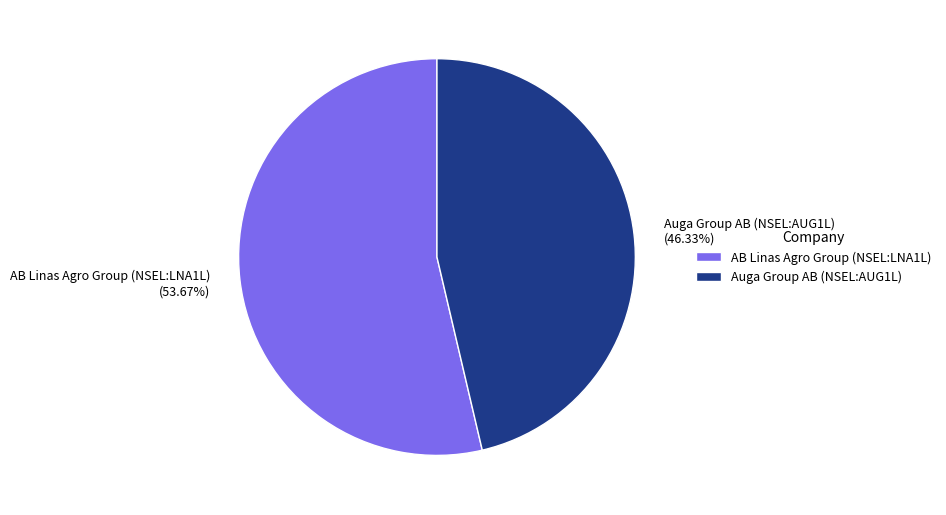

How many slices are in this pie chart?

2